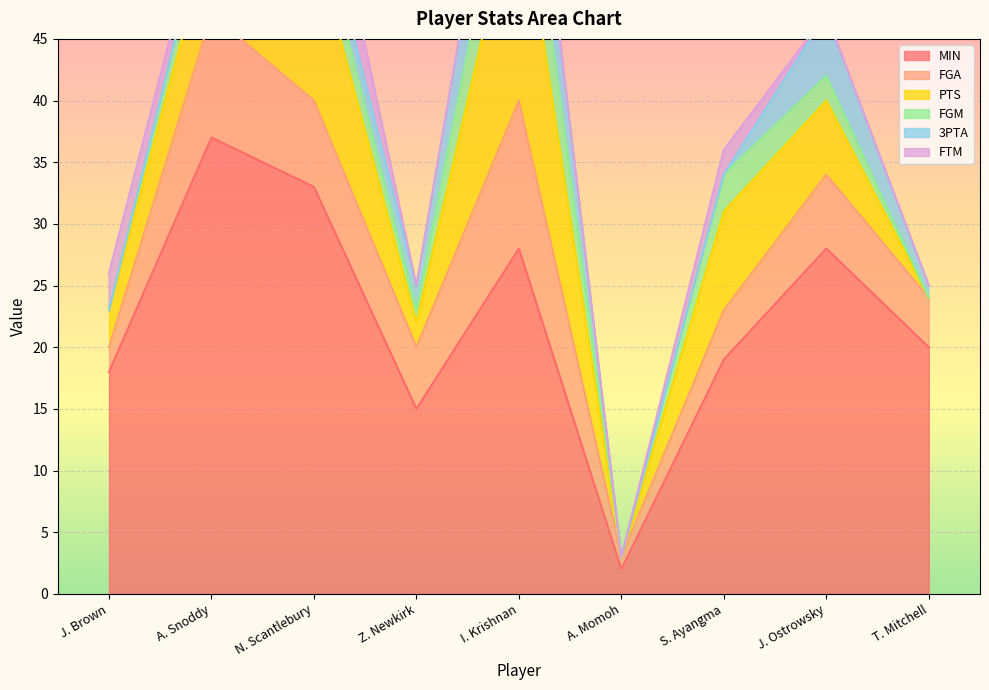

At how many categories does at least one series exceed 29?

2